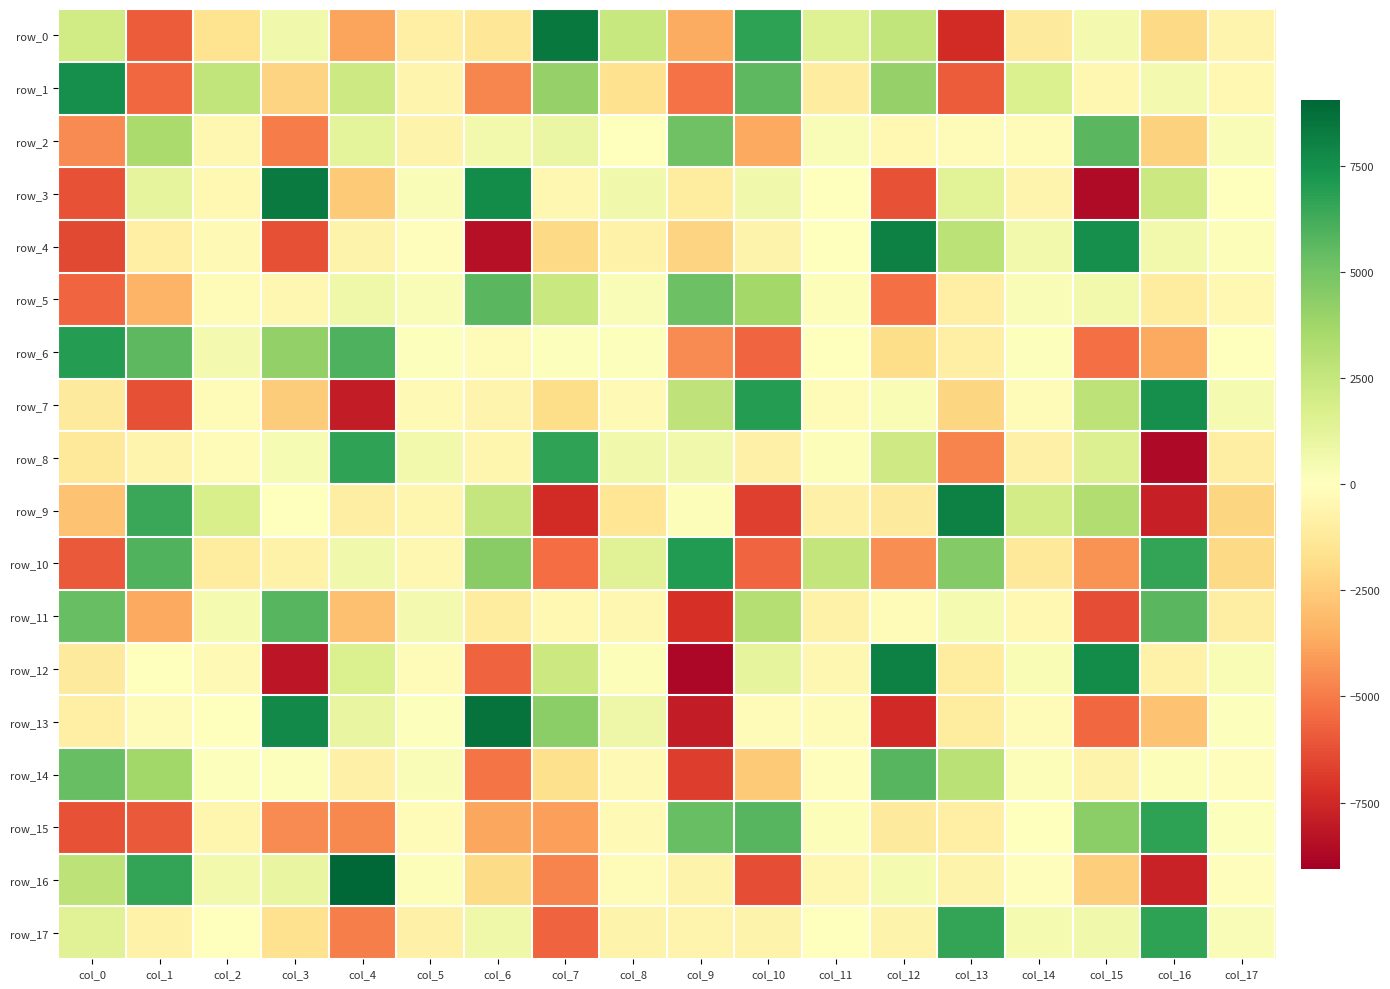

How many data points in row_3 are above 11?

9